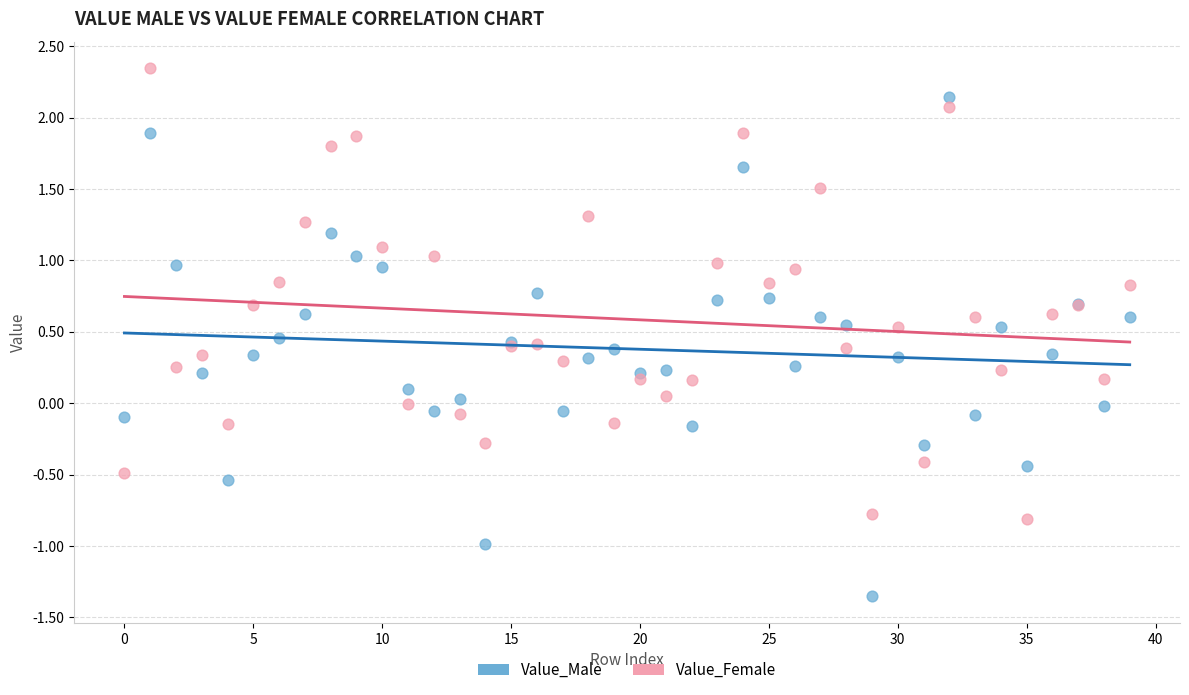

Which series has the largest Y range (max minus min)?

Value_Male